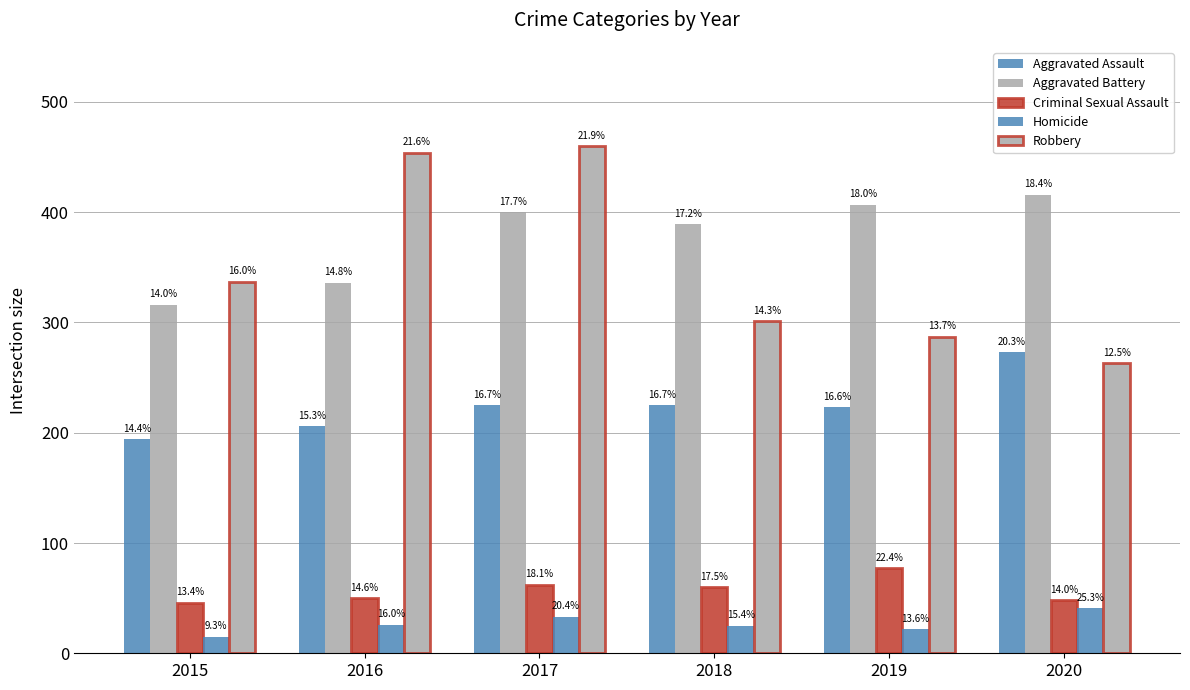

Are the bars horizontal?

No